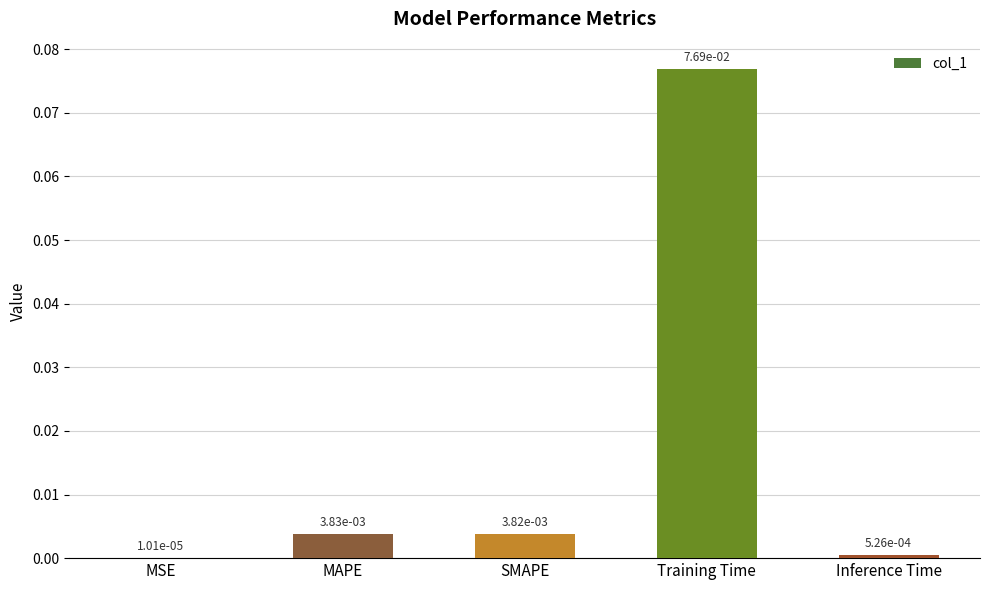

The chart shows a value of 0.0 at Training Time. True or false?

False